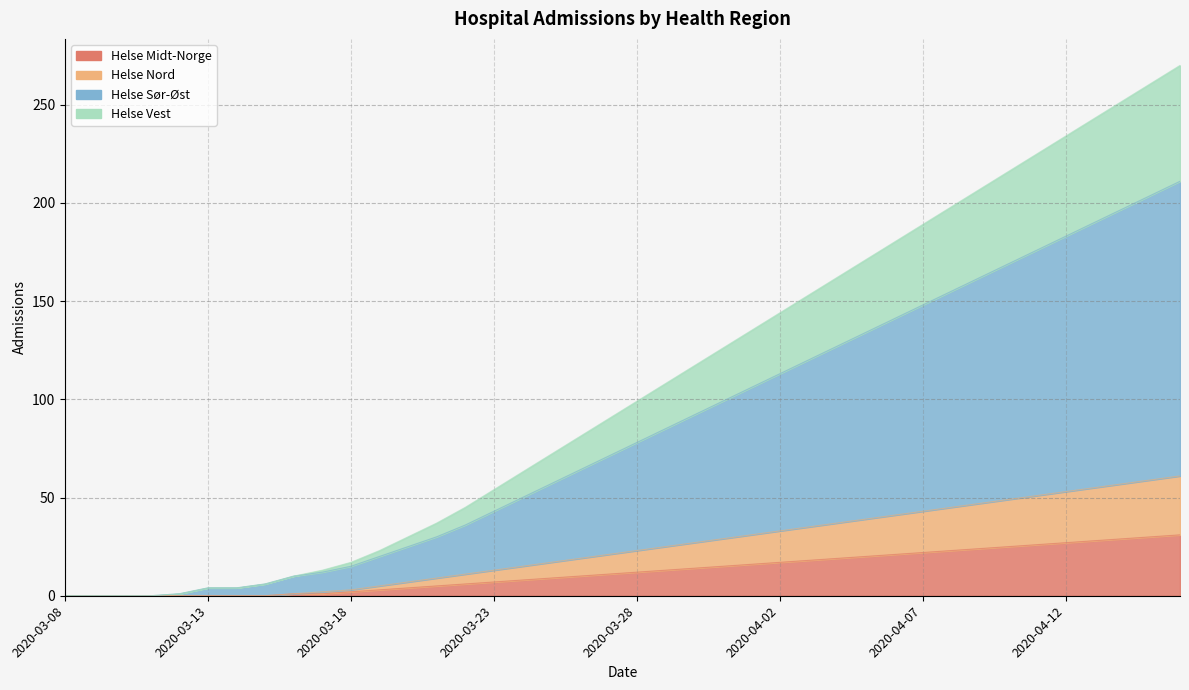

List the labels in order of Helse Nord value, smallest first.

2020-03-08, 2020-03-09, 2020-03-10, 2020-03-11, 2020-03-12, 2020-03-13, 2020-03-14, 2020-03-15, 2020-03-16, 2020-03-17, 2020-03-18, 2020-03-19, 2020-03-20, 2020-03-21, 2020-03-22, 2020-03-23, 2020-03-24, 2020-03-25, 2020-03-26, 2020-03-27, 2020-03-28, 2020-03-29, 2020-03-30, 2020-03-31, 2020-04-01, 2020-04-02, 2020-04-03, 2020-04-04, 2020-04-05, 2020-04-06, 2020-04-07, 2020-04-08, 2020-04-09, 2020-04-10, 2020-04-11, 2020-04-12, 2020-04-13, 2020-04-14, 2020-04-15, 2020-04-16